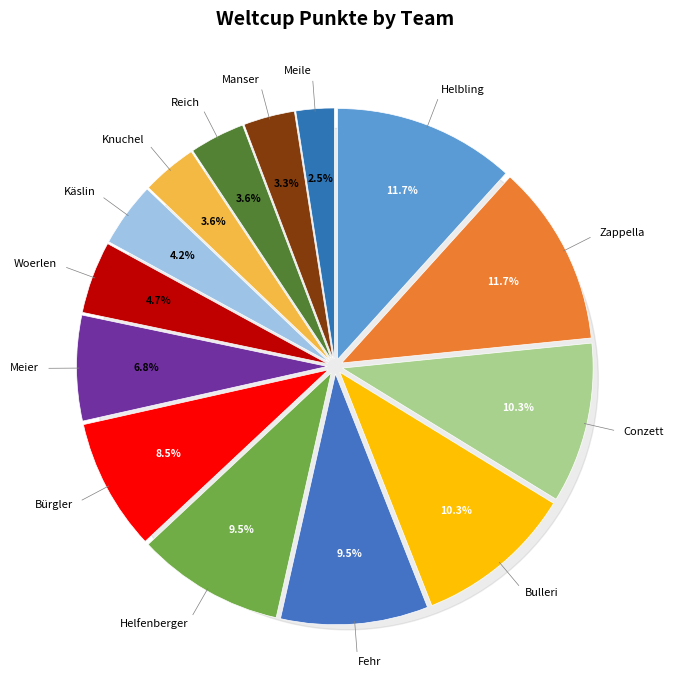

To the nearest percent, what percentage of the pie is Bulleri?

10%